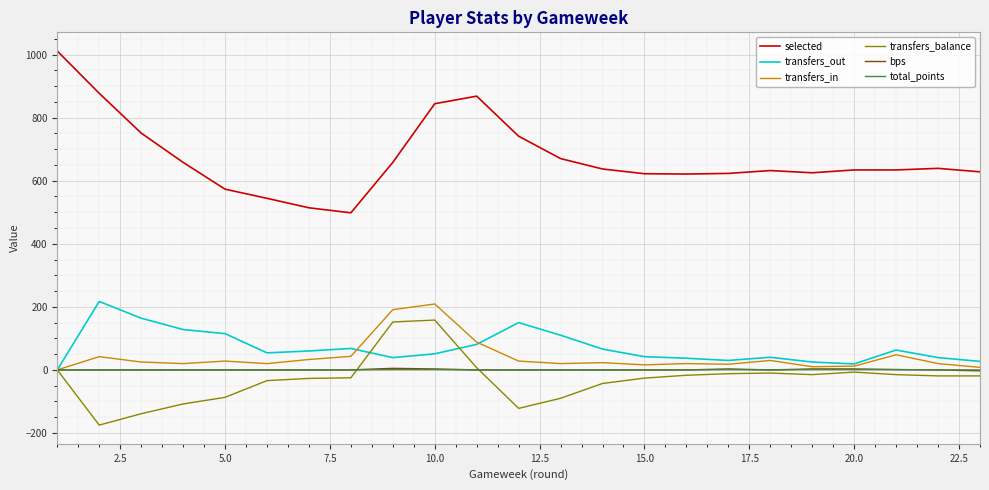

Which series has the largest total across all categories?

selected